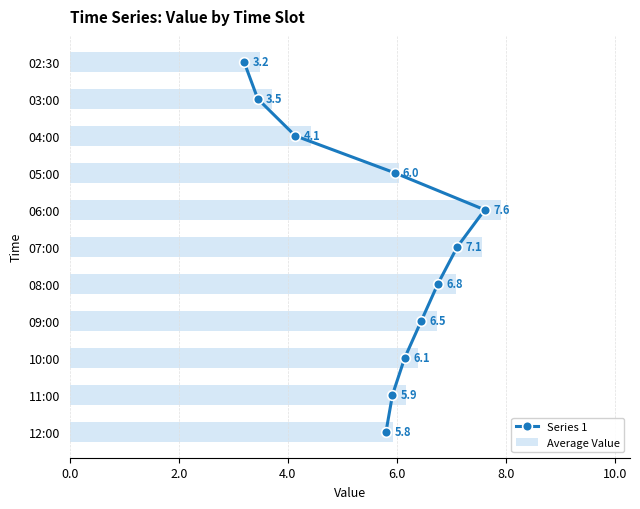

What is the average value of the Average Value series?

6.0